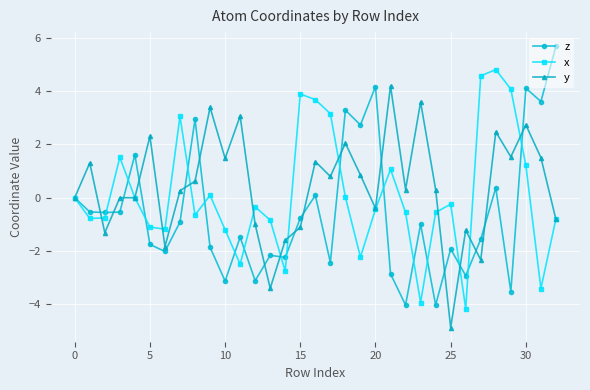

What is the greatest value displayed?

5.7